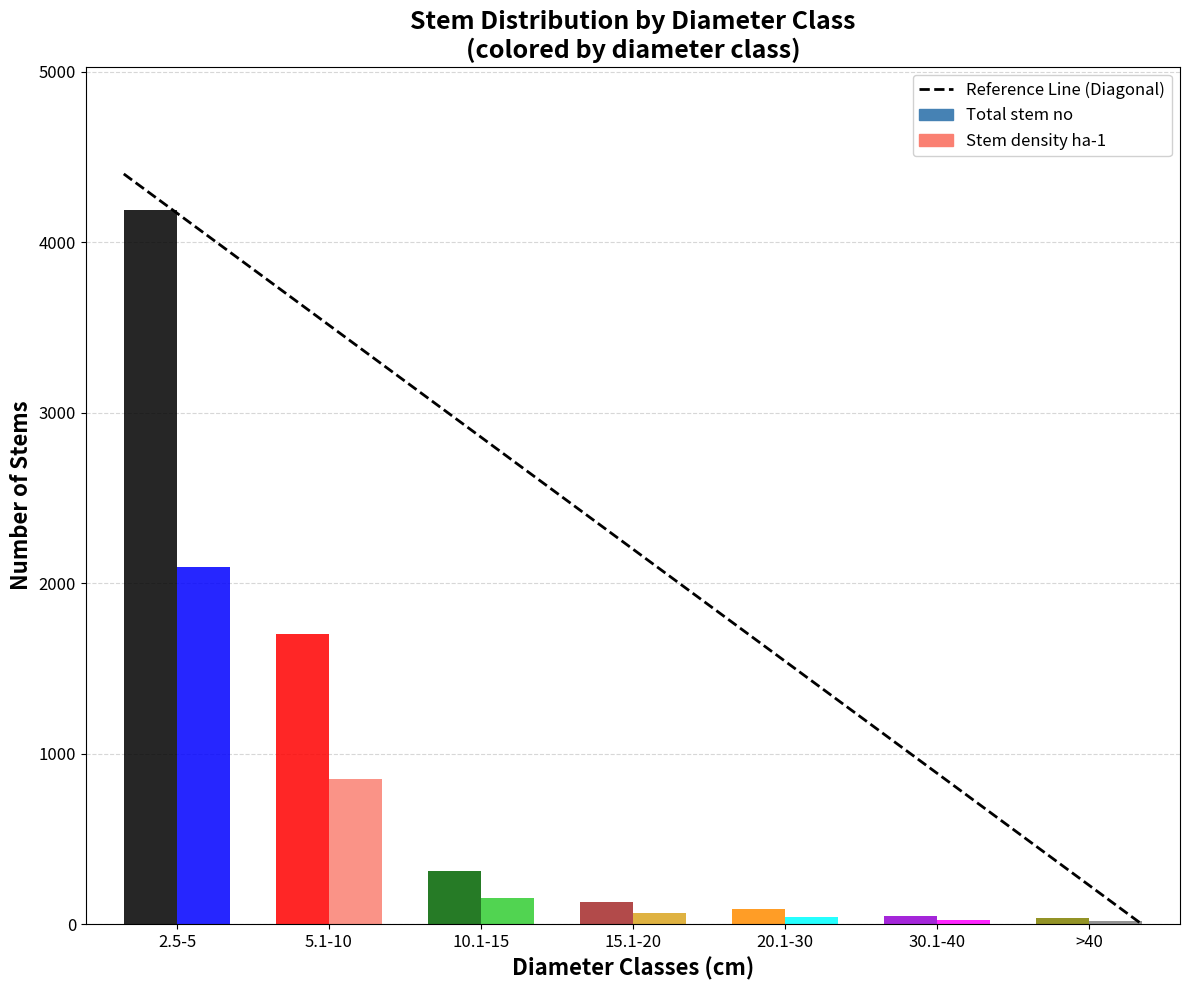

The value at 5.1-10 is -2884.2. True or false?

False